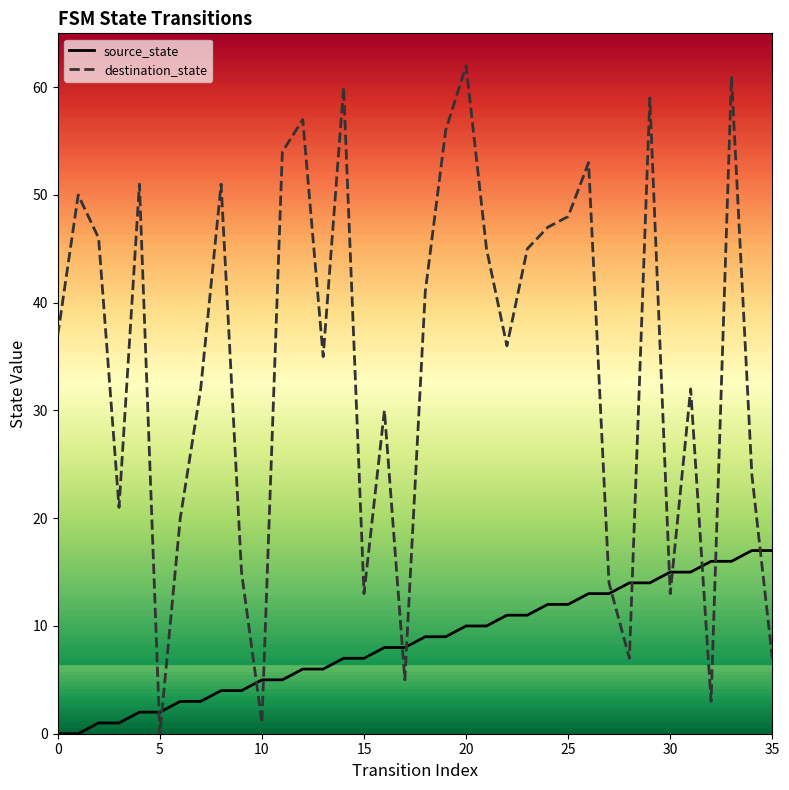

Which series has the largest total across all categories?

destination_state